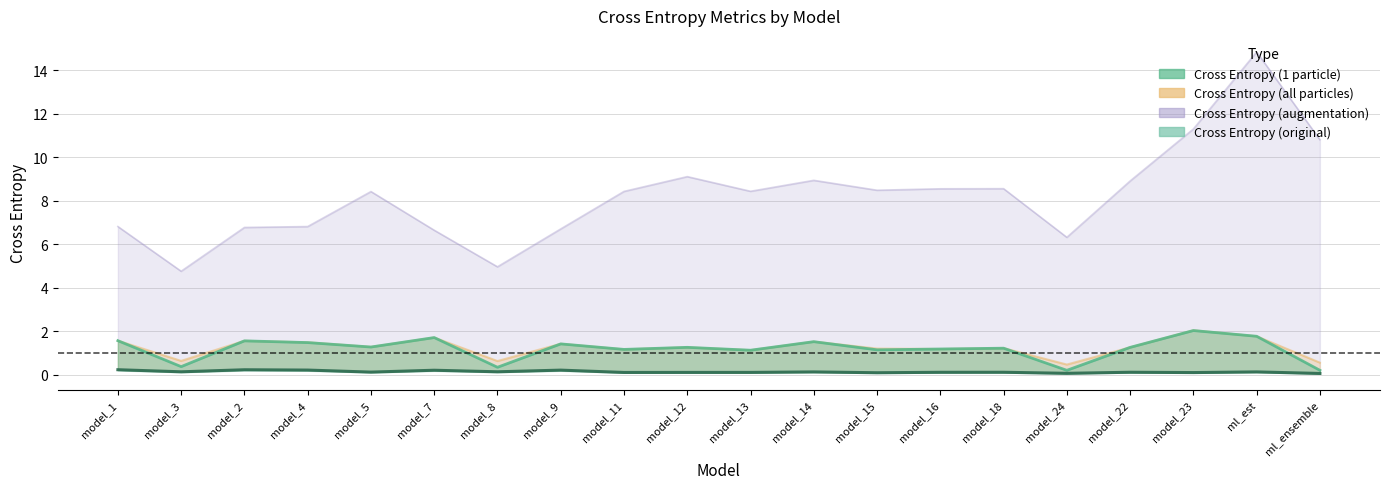

List the labels in order of Cross Entropy (original) value, smallest first.

ml_ensemble, model_24, model_15, model_23, model_11, model_12, model_13, model_16, model_18, model_22, model_5, model_14, ml_est, model_3, model_8, model_7, model_9, model_4, model_2, model_1